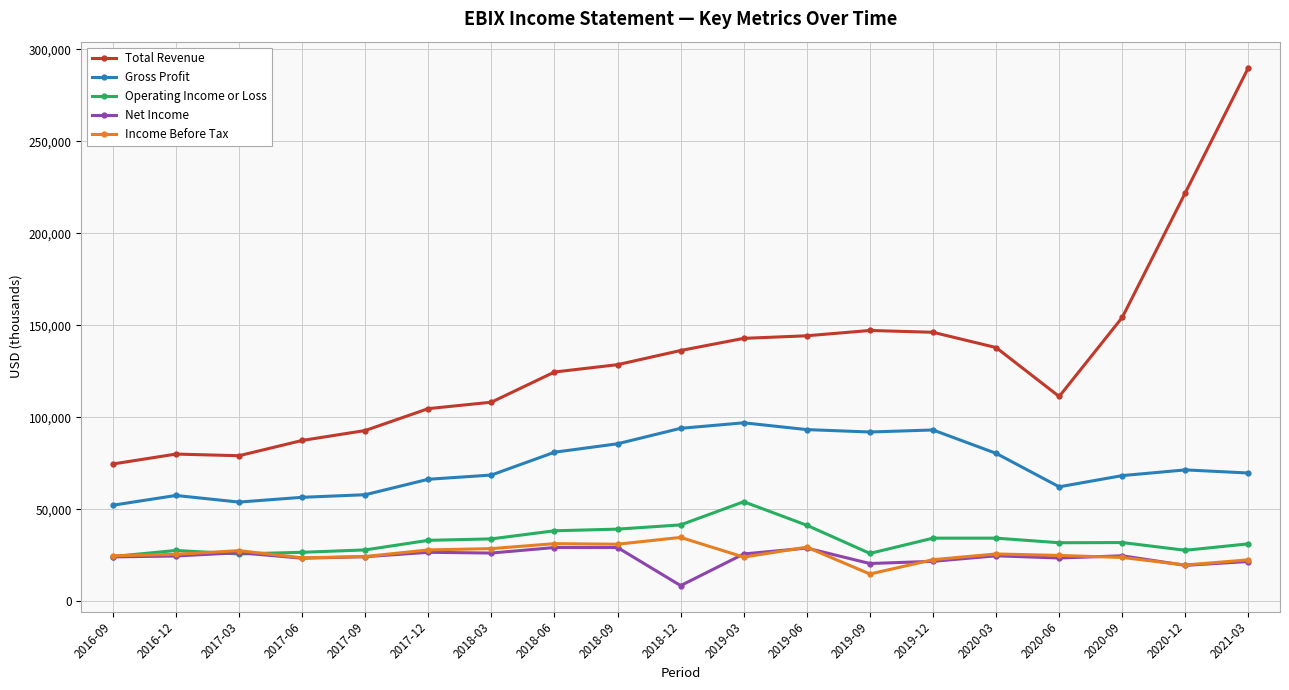

Does the chart display data point markers on the line(s)?

Yes